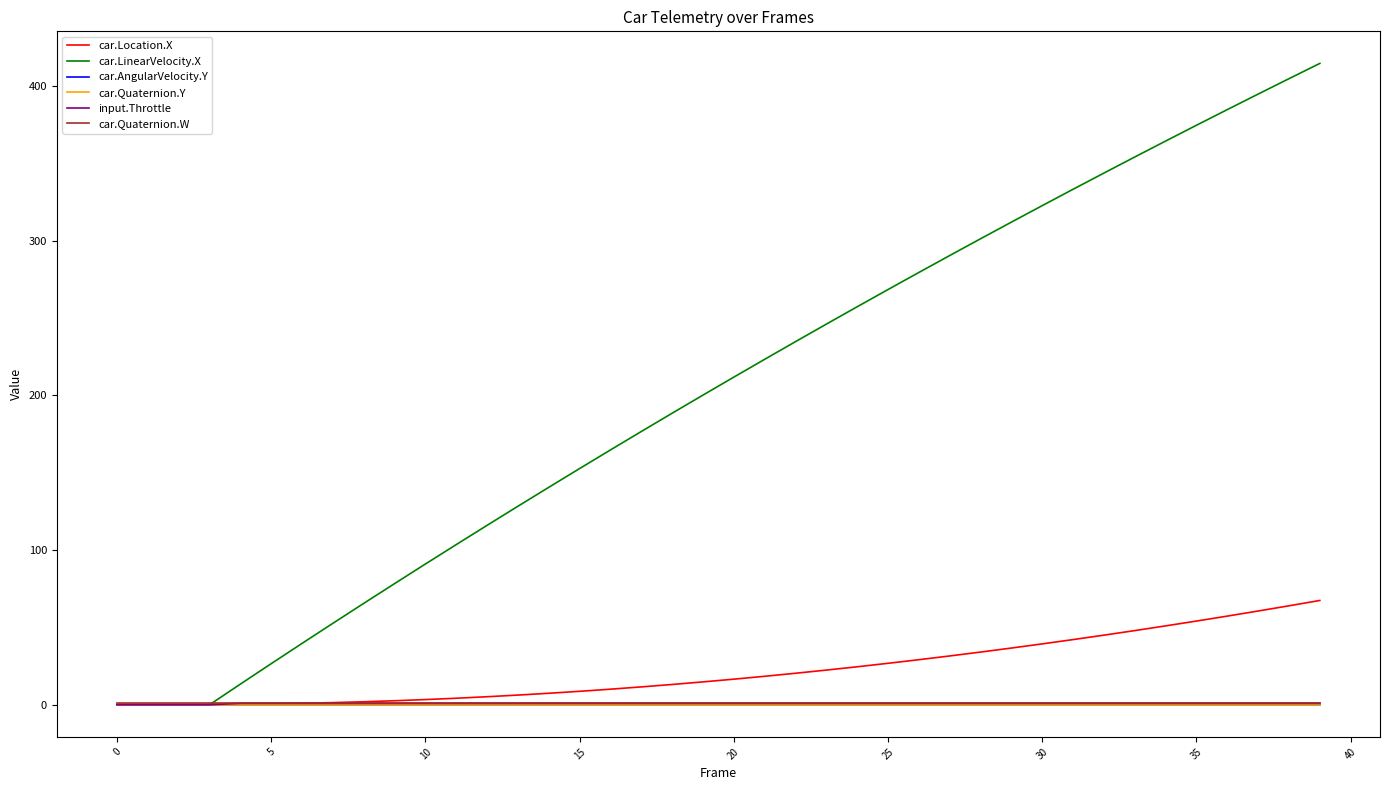

Which series has the largest total across all categories?

car.LinearVelocity.X